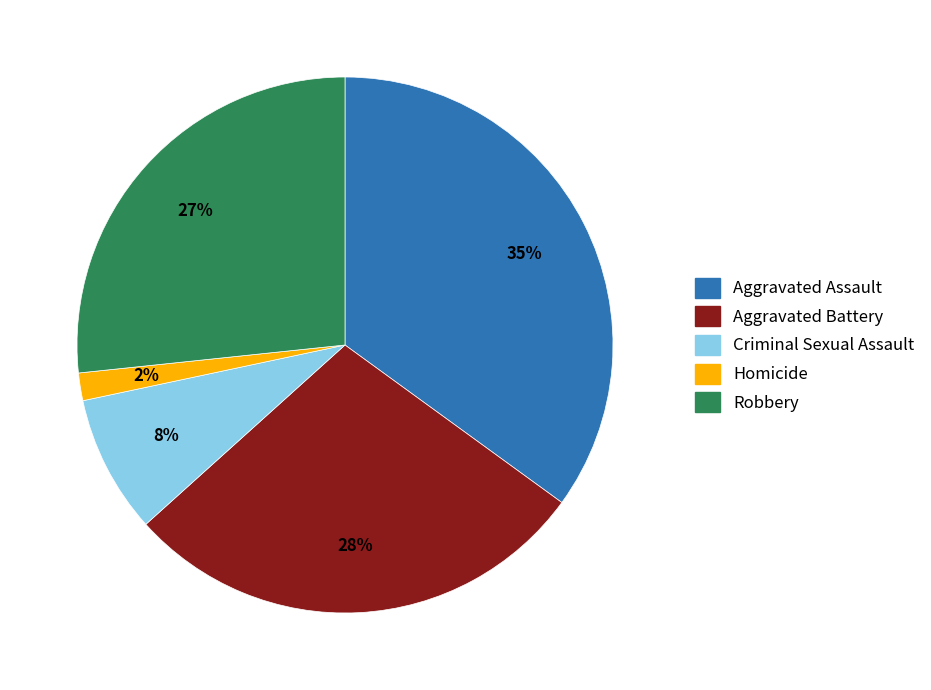

The Aggravated Battery slice represents 28% of the pie. True or false?

True